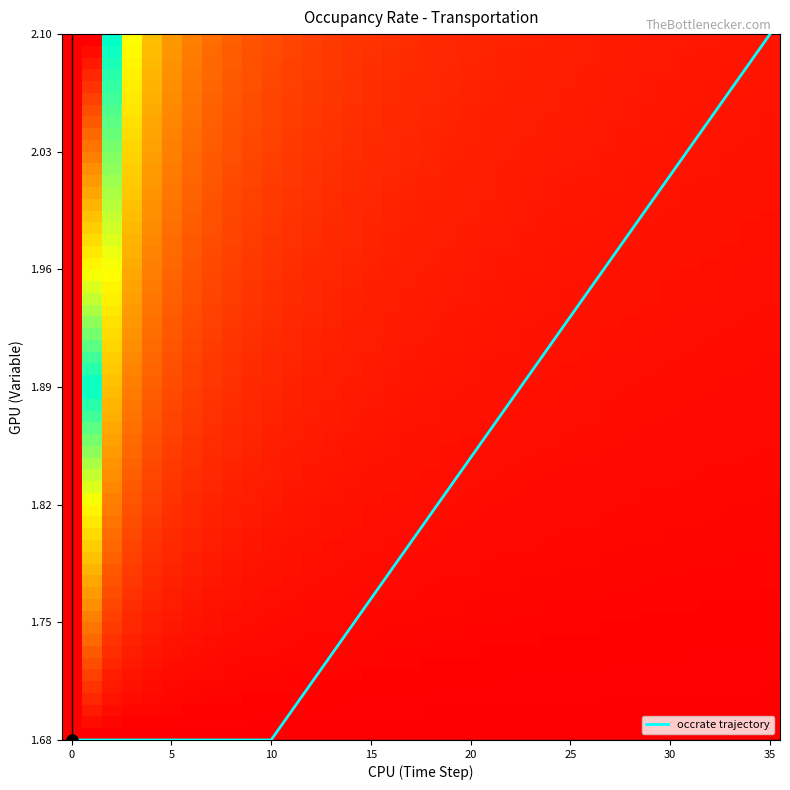

Does the chart have visible grid lines?

No